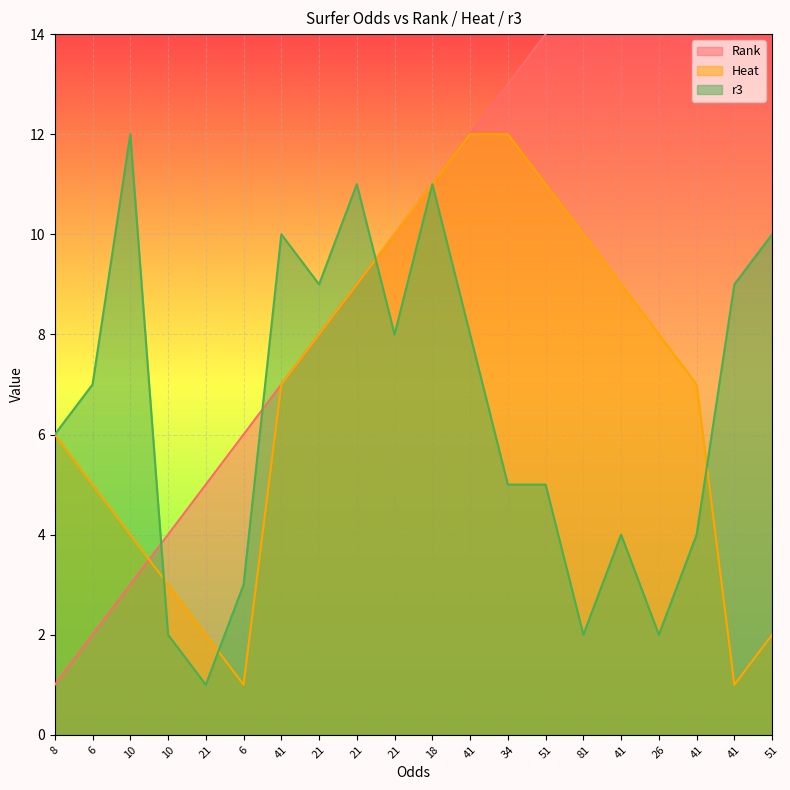

At how many categories does at least one series exceed 2?

20